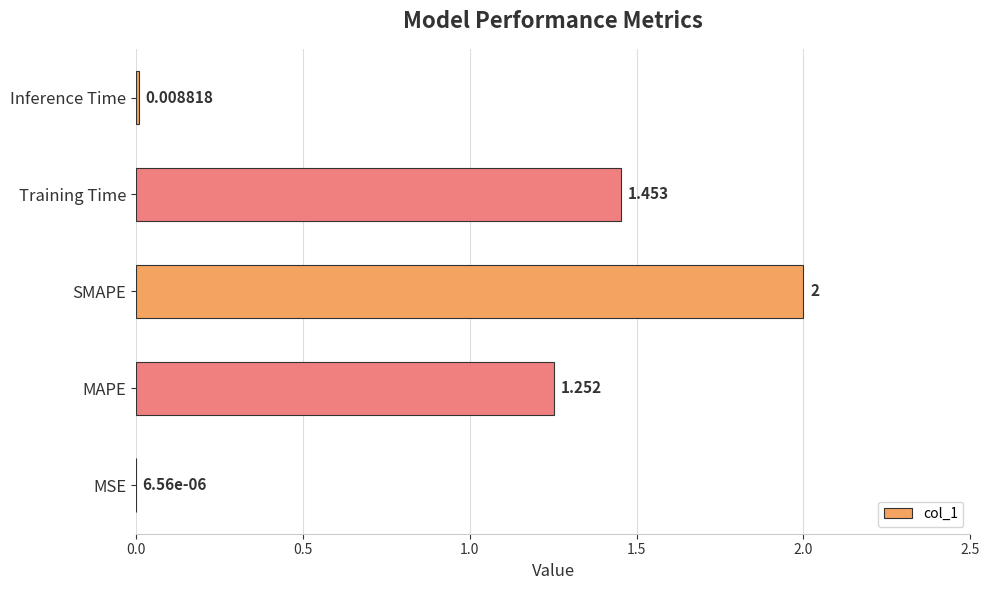

Between Inference Time and MSE, which is larger?

Inference Time